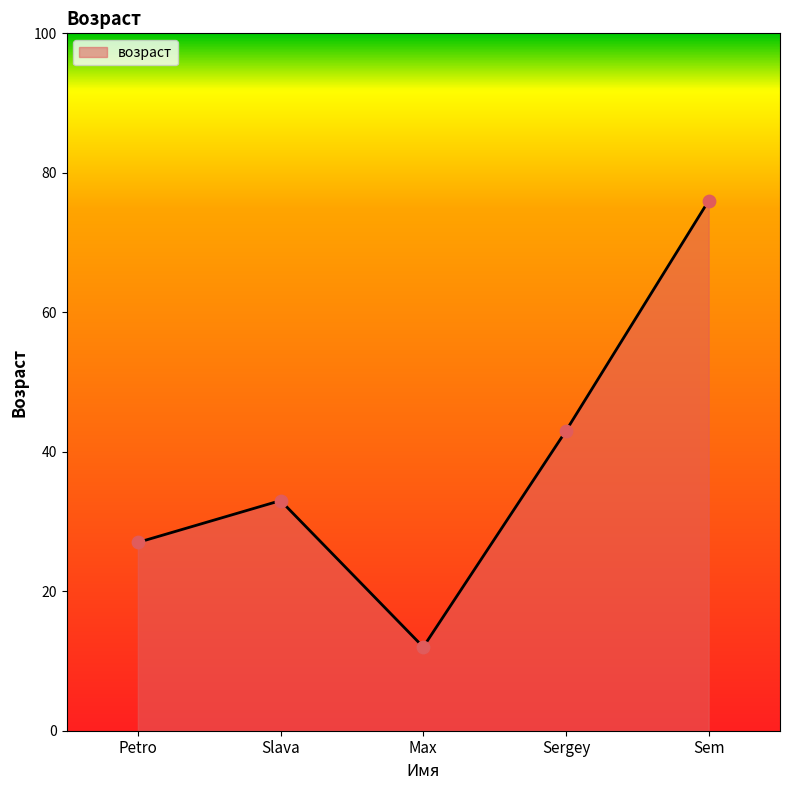

What is the change in value from Petro to Sem?

+49